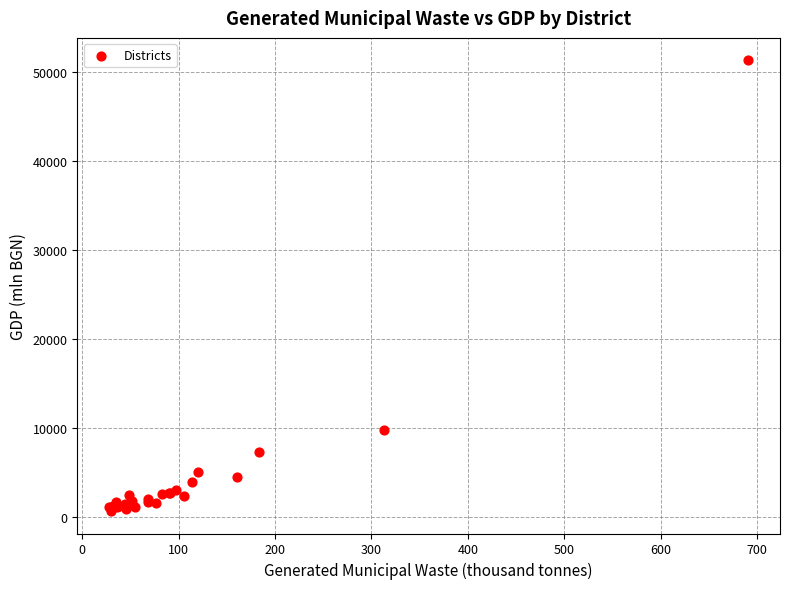

What Y value in the scatter plot is closest to 26003?

9764.6